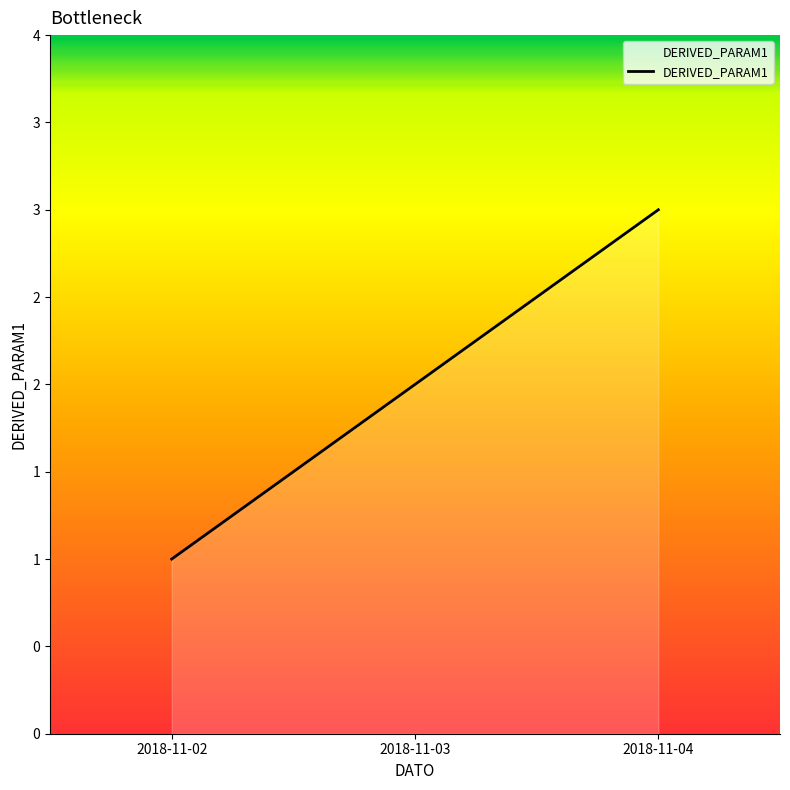

Where does the data first go above 2?

2018-11-04